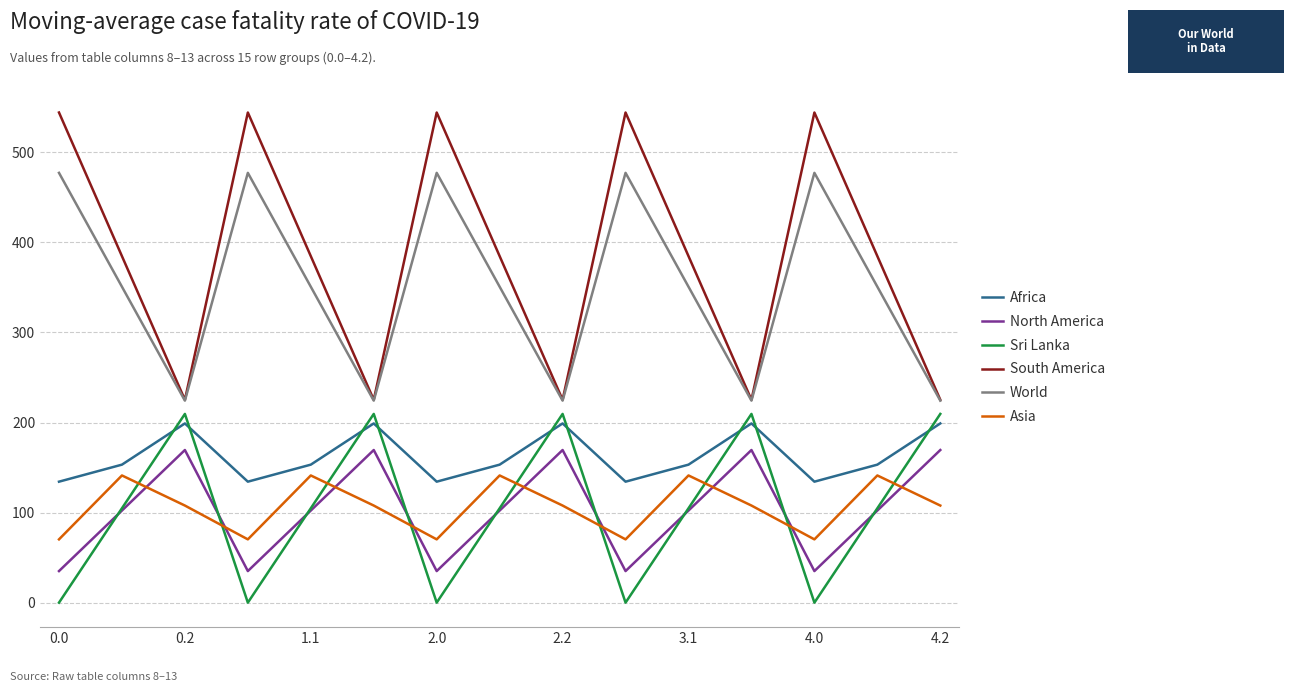

True or false: World and Asia cross at least once.

False